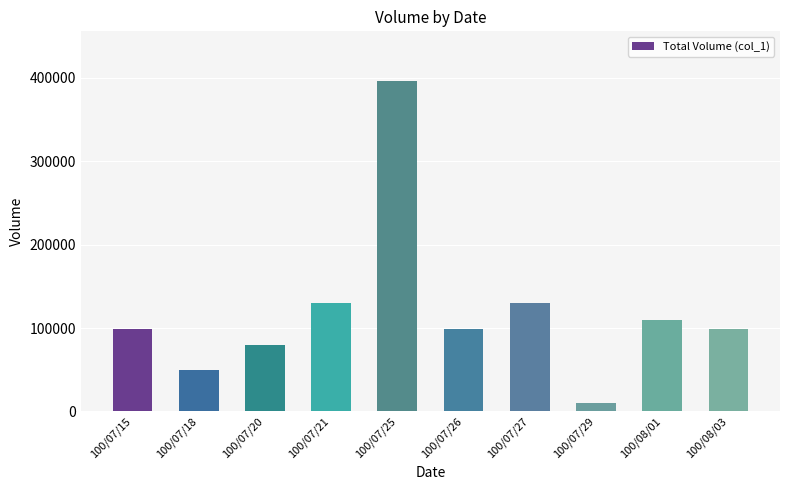

How many values are below 99000?

3